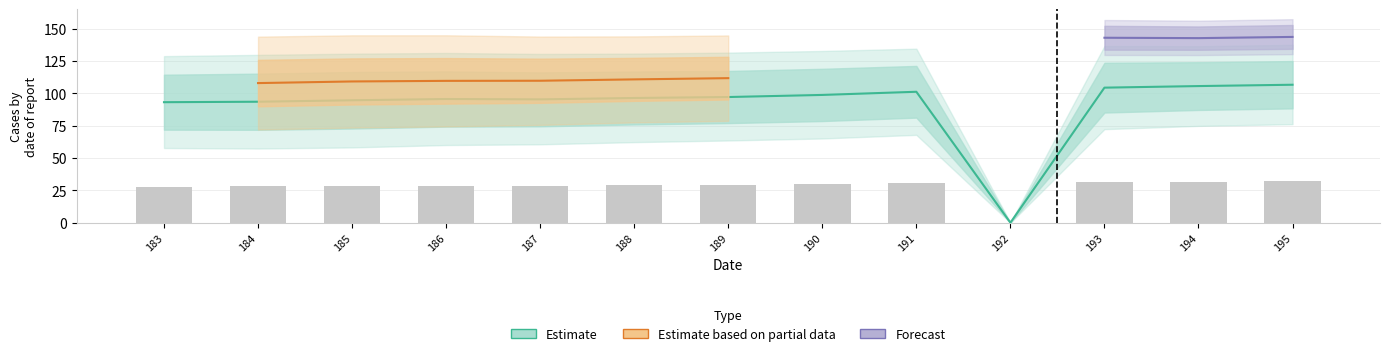

What is the difference between the maximum and minimum values in the Estimate series?

106.6